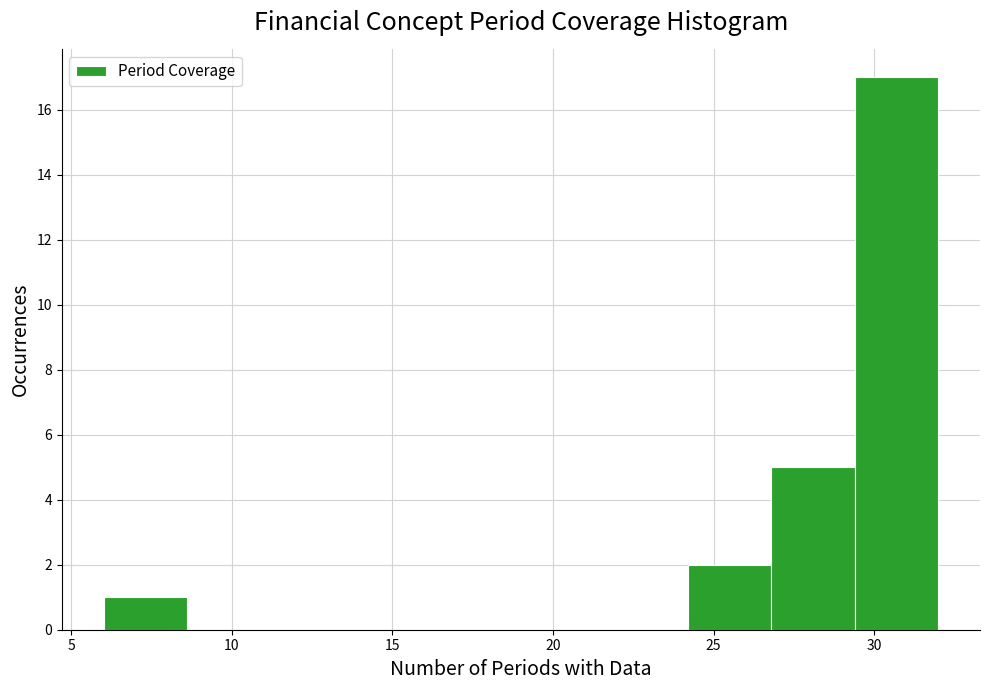

How tall is the bar that spans 29.4 to 32.0 on the x-axis? Neither the bar edges nor the heights are printed on the chart, so give them approximately, as read against the axes.

17